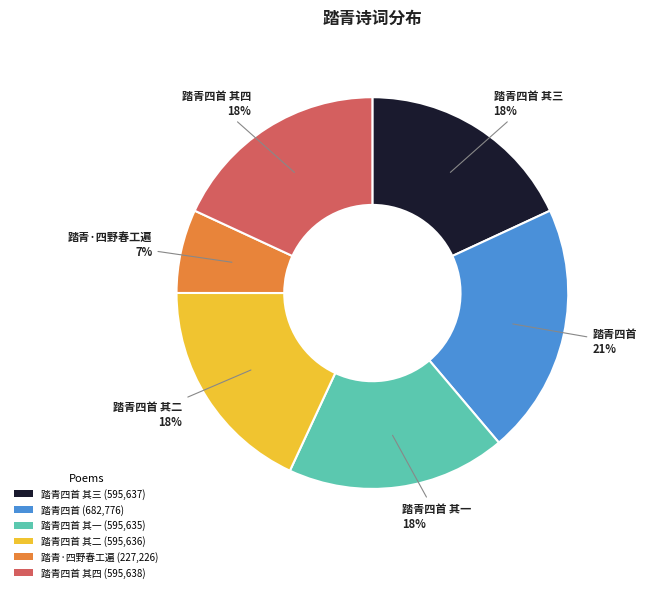

What is the smallest slice in the pie chart?

踏青·四野春工遍 (227,226)